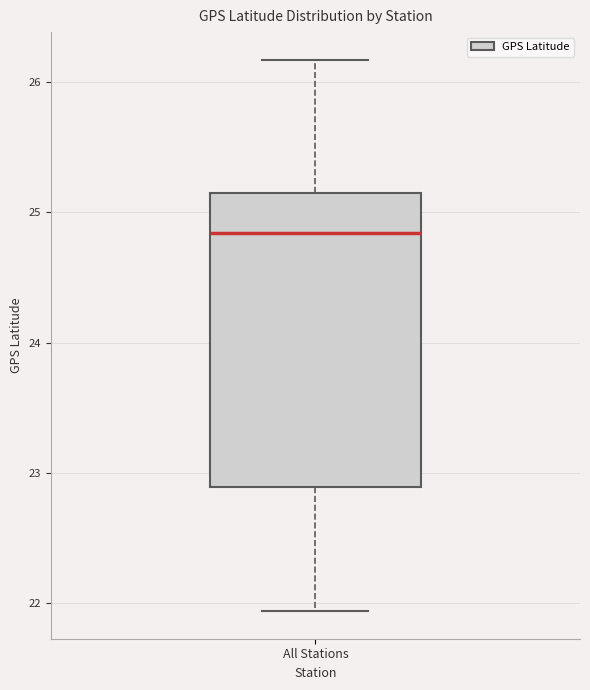

Transcribe this box plot: give where the median line is, the range the box spans, and where the two whiskers end, as read against the y-axis. The values are not printed on the chart, so give them approximately, as read against the axis.

median 24.8, box 22.9 to 25.2, whiskers 21.9 to 26.2